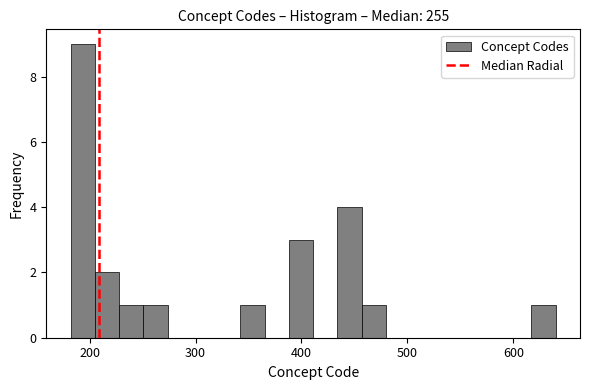

Around what value on the x-axis is the tallest bar? Give the approximate position of its centre, as read against the axis.

190